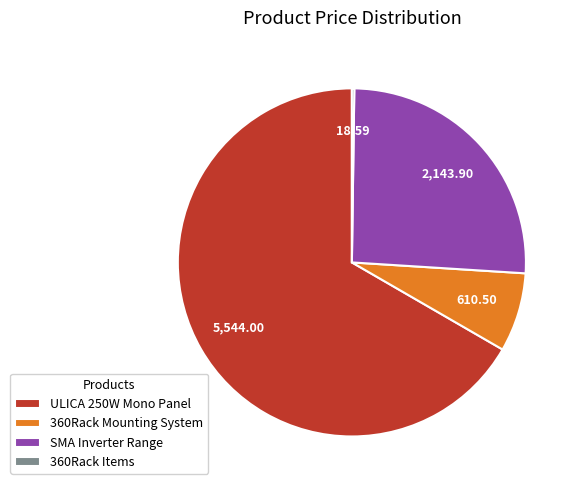

What is the ratio of the value at SMA Inverter Range to the value at 360Rack Mounting System?

3.5